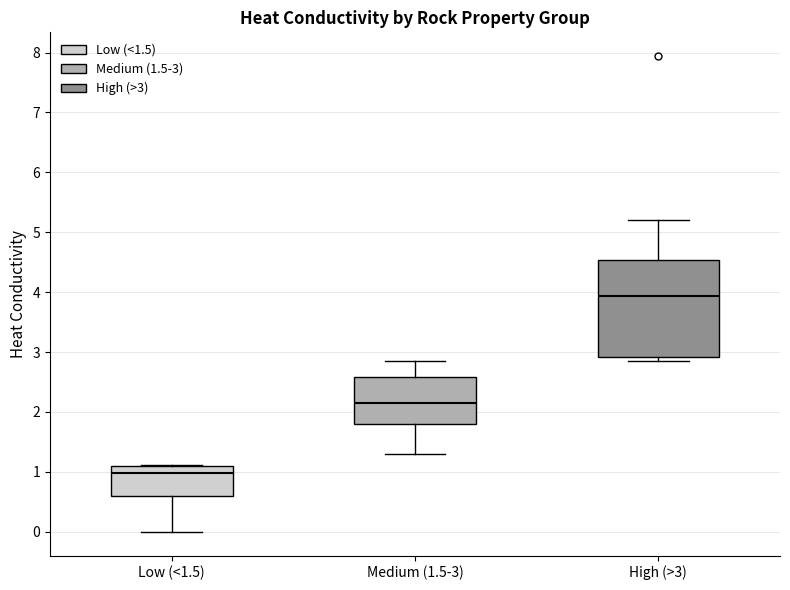

Which box is the tallest, from its lower edge to its upper edge?

High (>3)